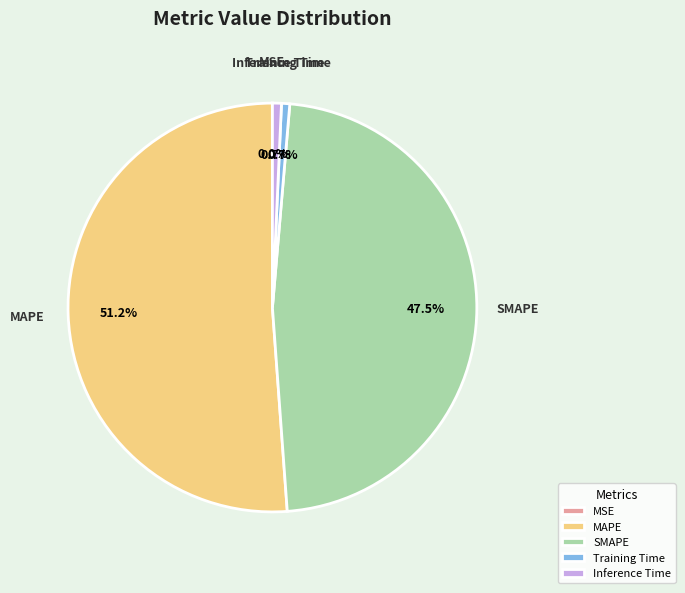

Does MAPE represent more than half of the total?

Yes